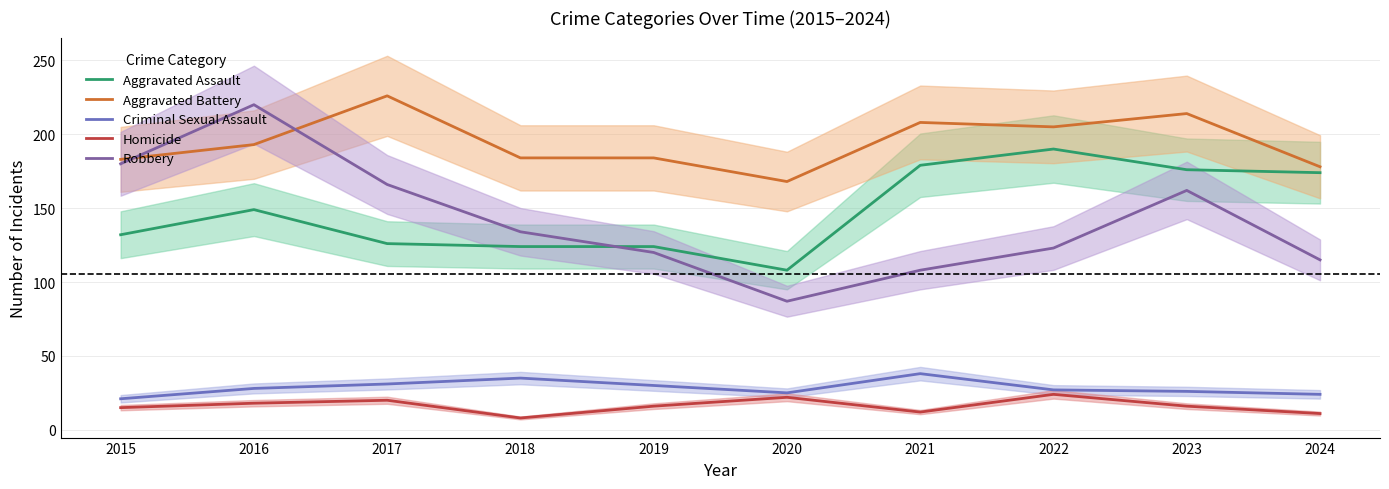

Is the value of Robbery at 2022 greater than the value of Criminal Sexual Assault at 2021?

Yes